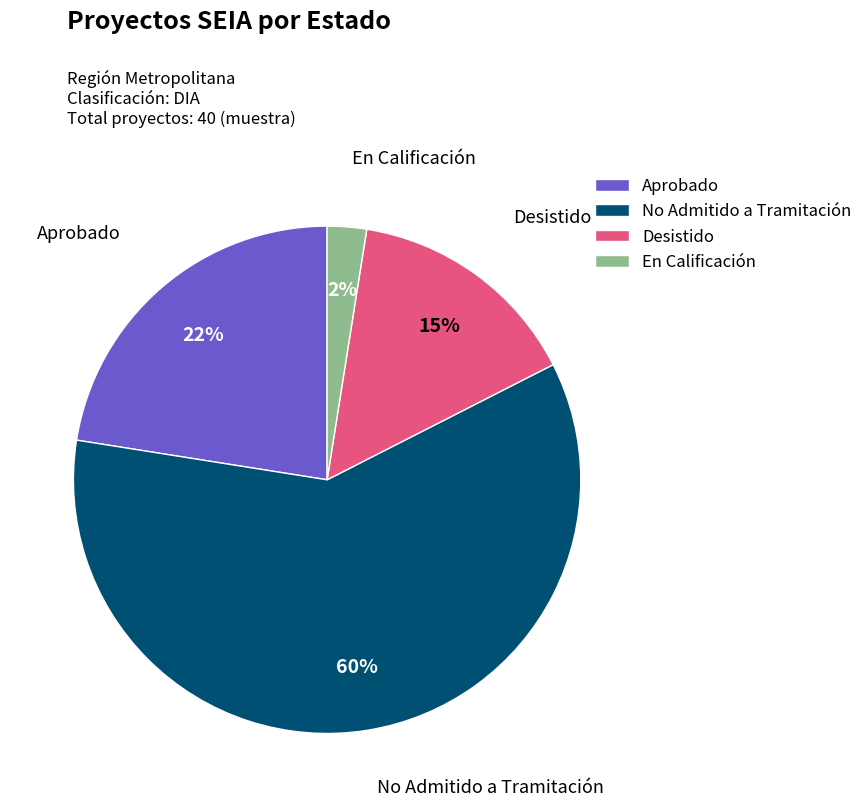

Do En Calificación and No Admitido a Tramitación together represent more than half of the pie?

Yes